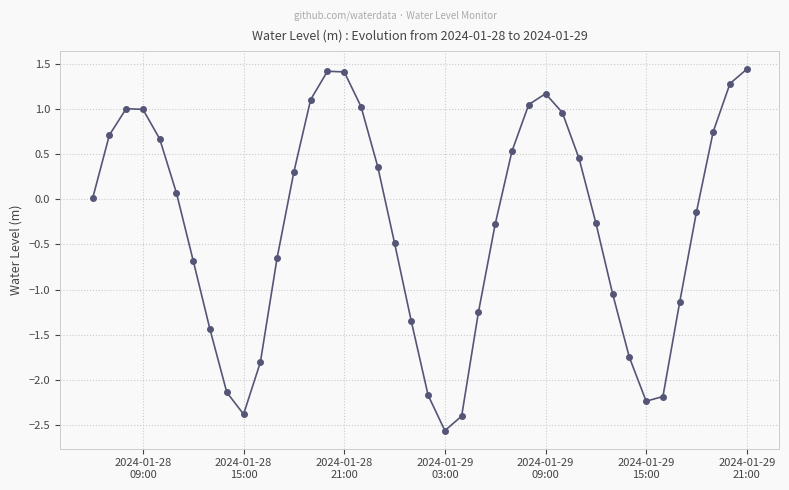

Does the chart have visible grid lines?

Yes